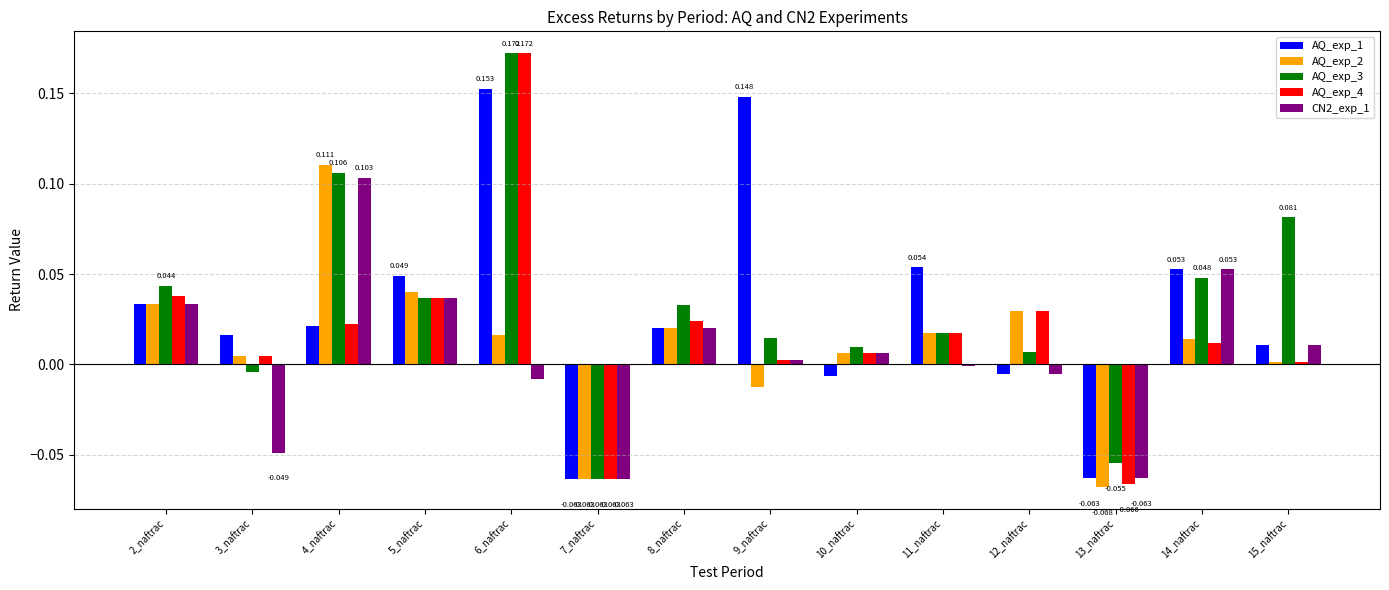

Which series changed the most between 5_naftrac and 7_naftrac?

AQ_exp_1